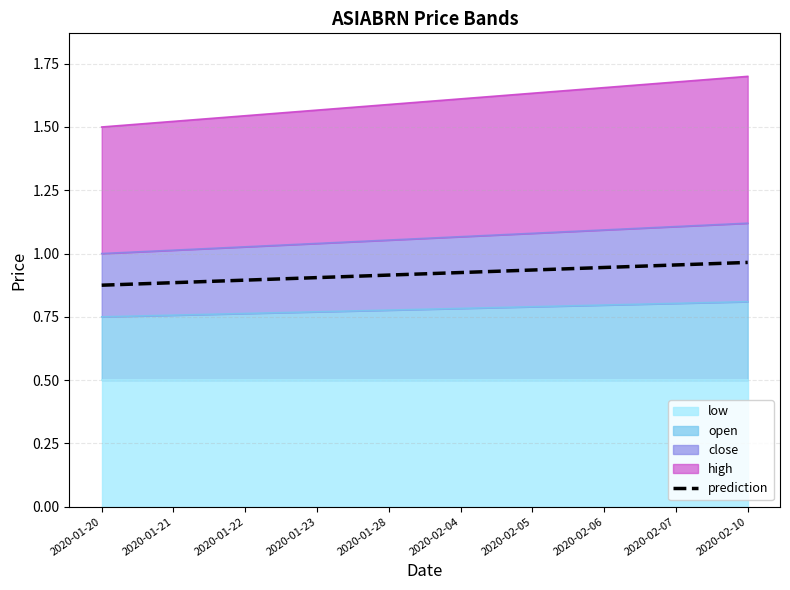

What position from the right is 2020-01-21?

9